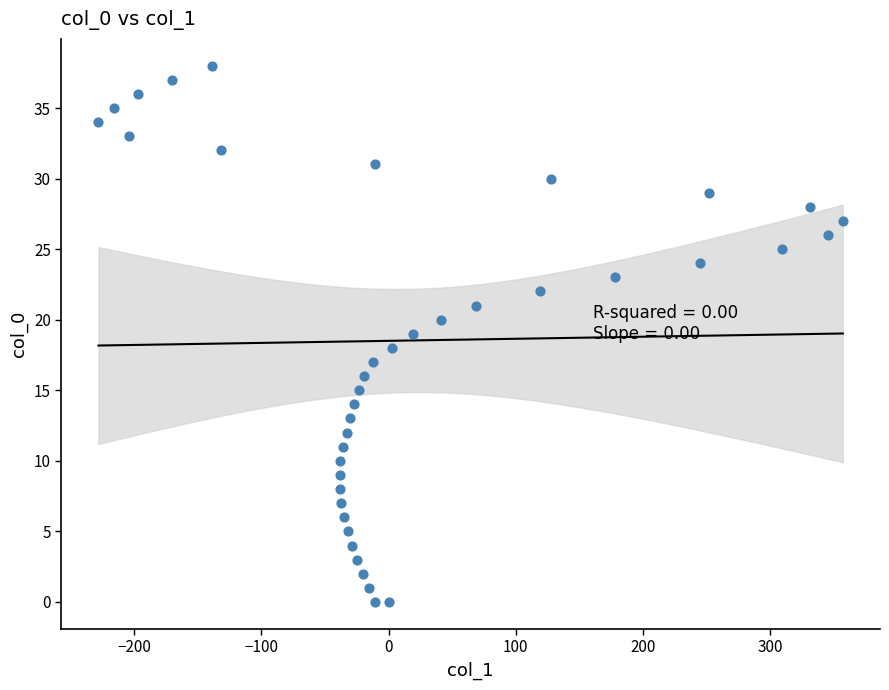

What is the range of X values (max minus min)?

585